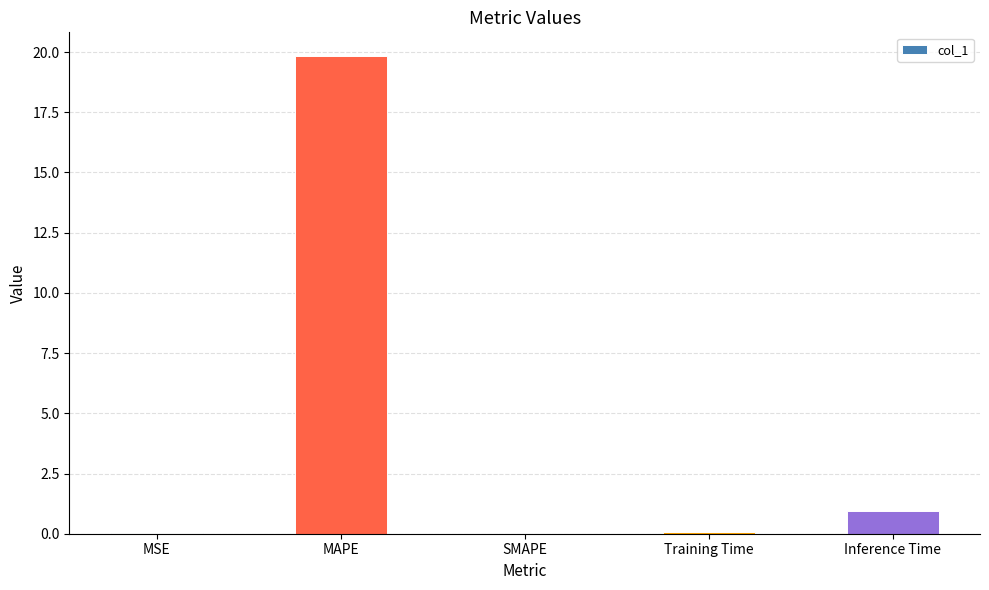

Is it true that the value at MSE is 0.0?

True